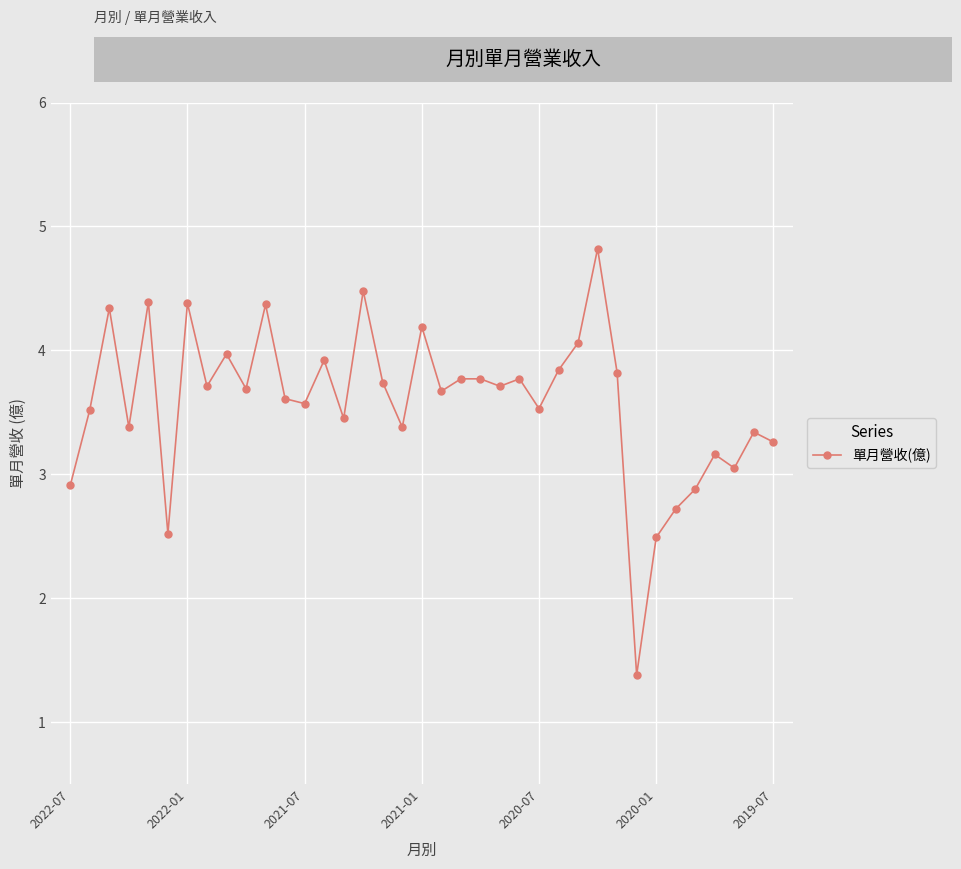

What is the minimum value shown in the chart?

1.4